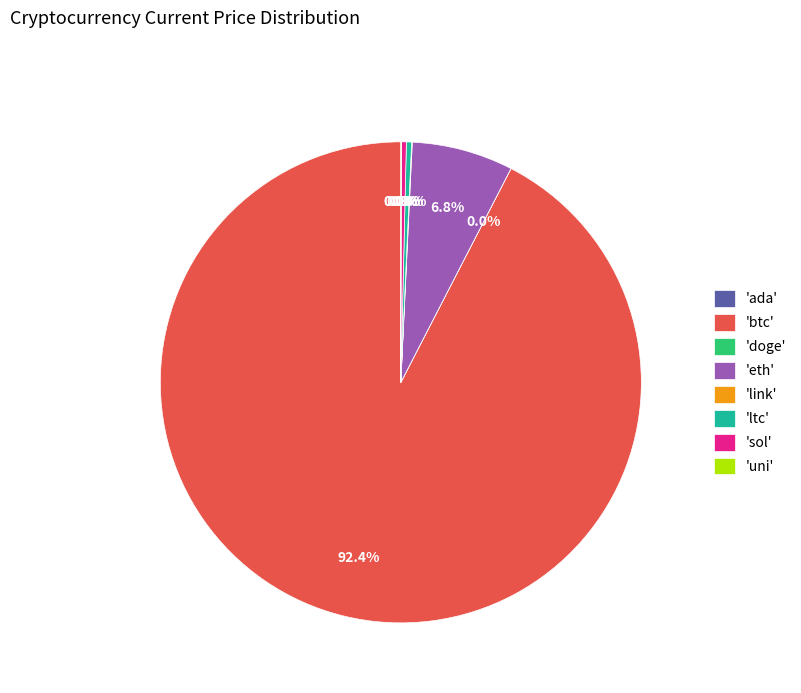

Which category has the biggest portion of the pie?

'btc'